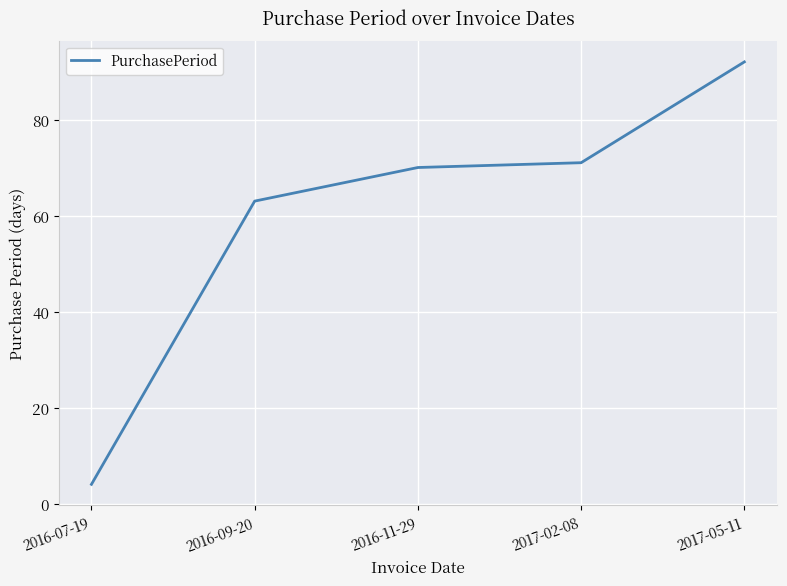

How many values are below 70?

2